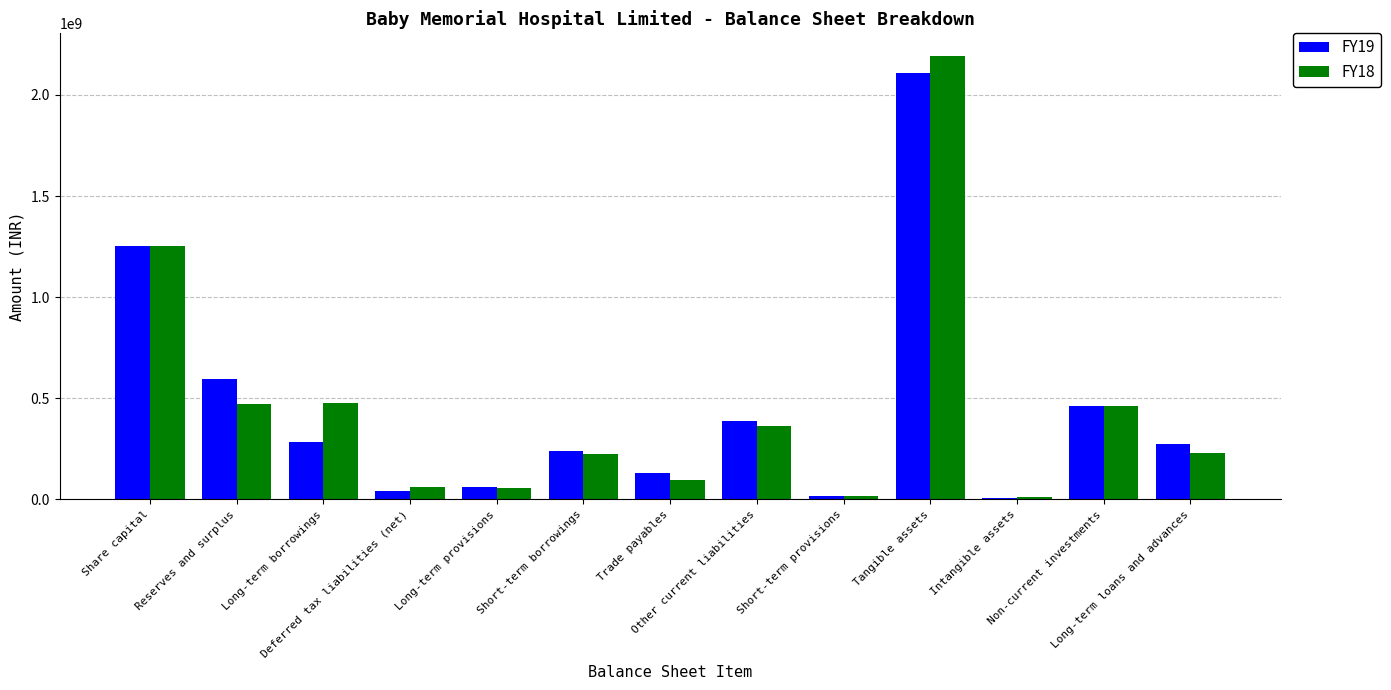

Which series has the largest range (max minus min)?

FY18